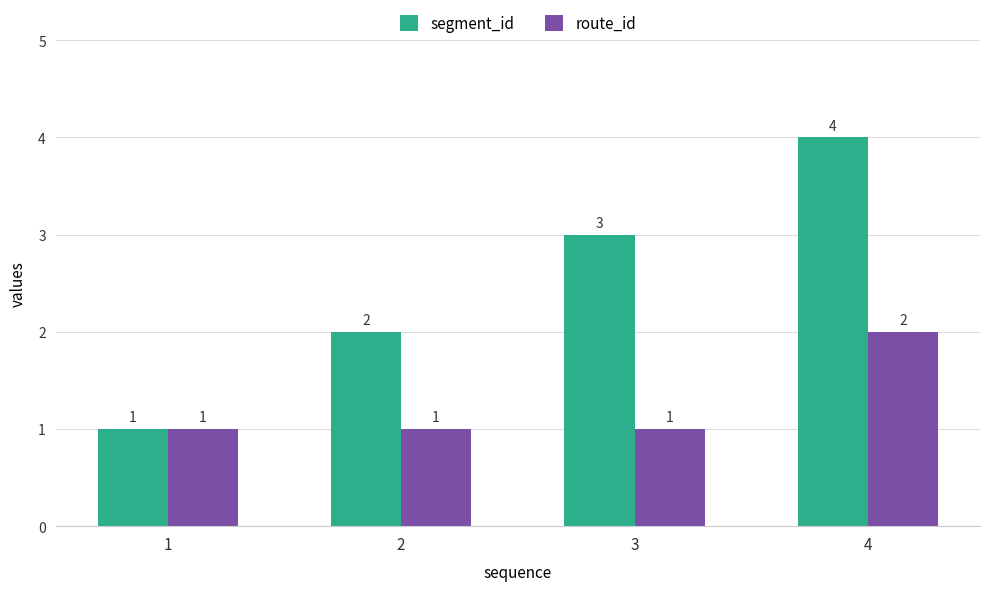

At which category is the sum across all series the highest?

4